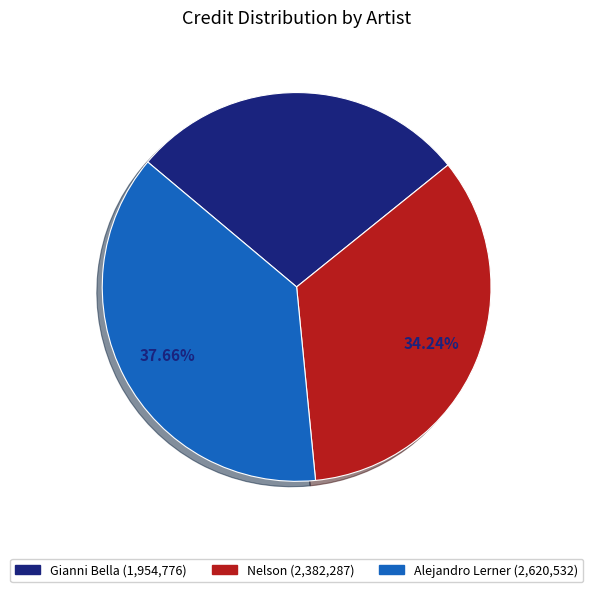

Is there a majority slice in this chart?

No